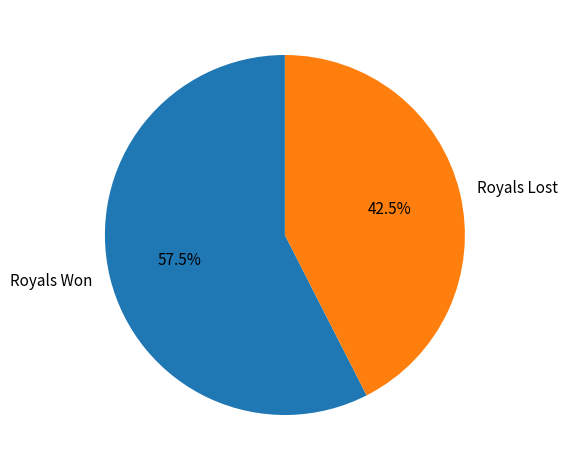

What is the majority slice?

Royals Won